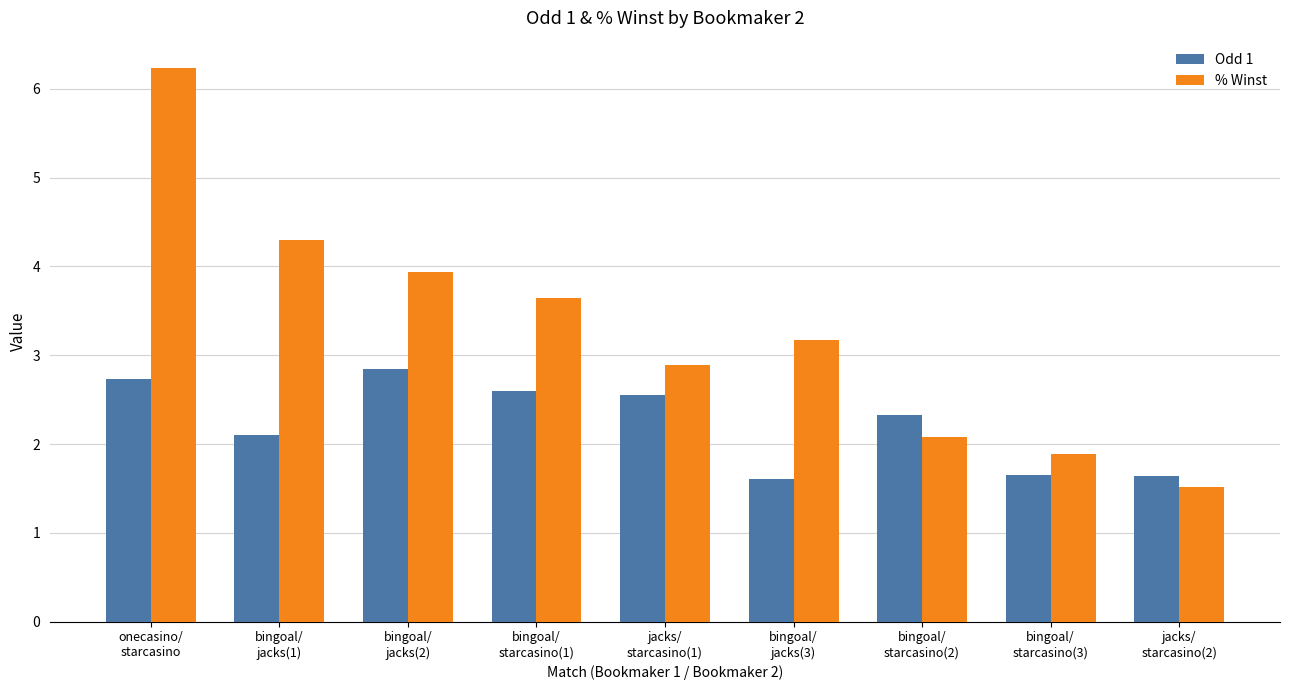

At which category does the chart reach its peak across all series?

onecasino/
starcasino